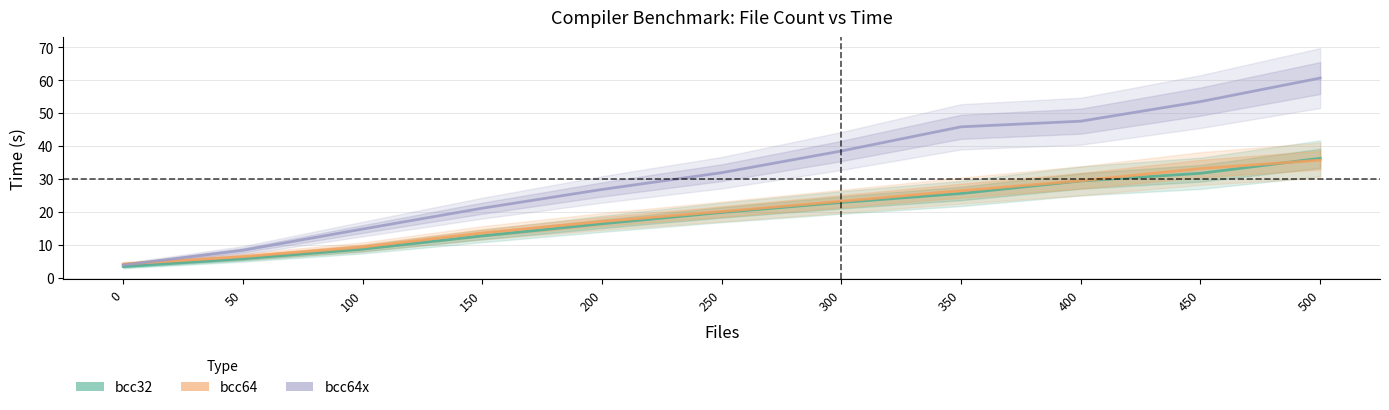

Which series ends up on top after the final intersection of bcc64x and bcc64?

bcc64x